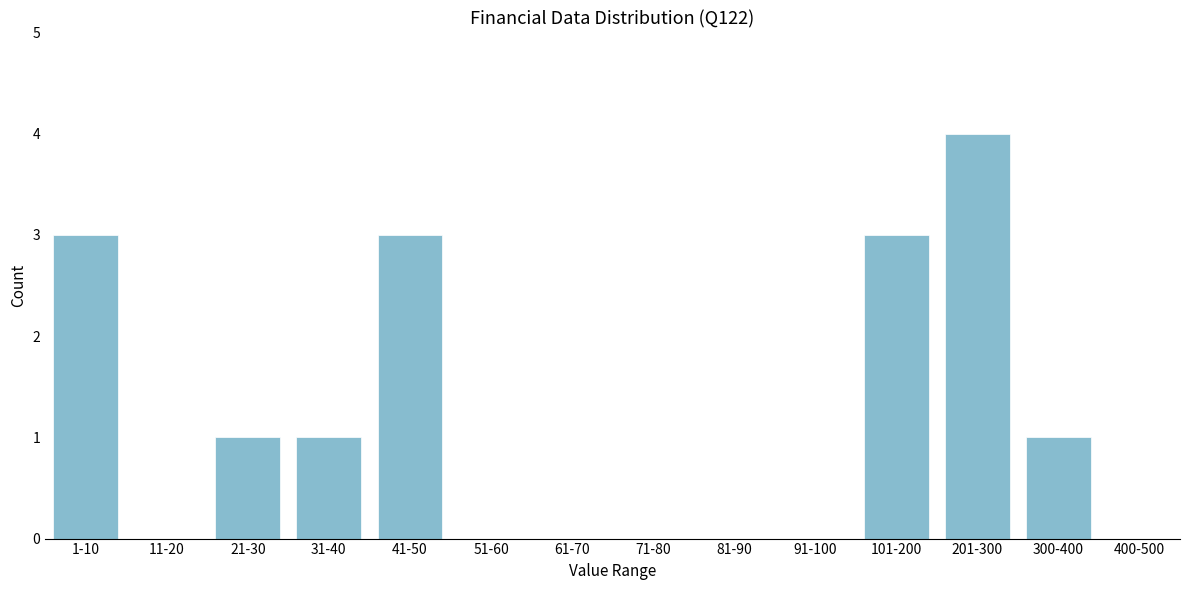

Reading left to right, what are all the values shown in this chart?

1-10=3	11-20=0	21-30=1	31-40=1	41-50=3	51-60=0	61-70=0	71-80=0	81-90=0	91-100=0	101-200=3	201-300=4	300-400=1	400-500=0